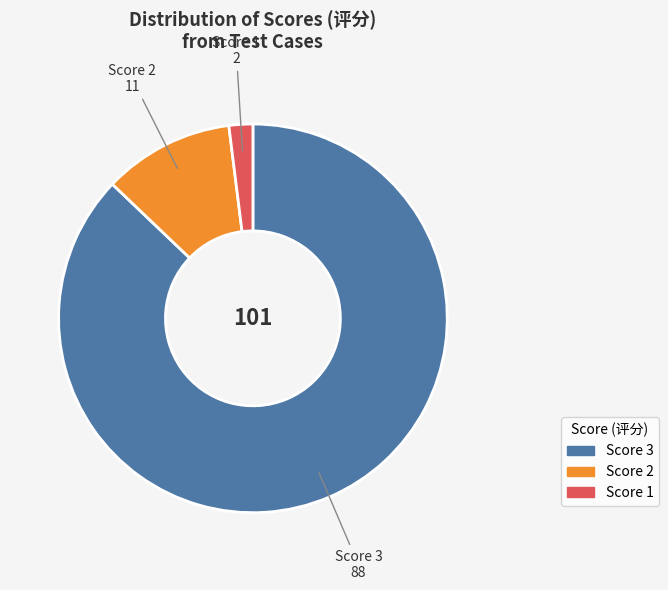

Is there any slice that represents more than half of the pie?

Yes